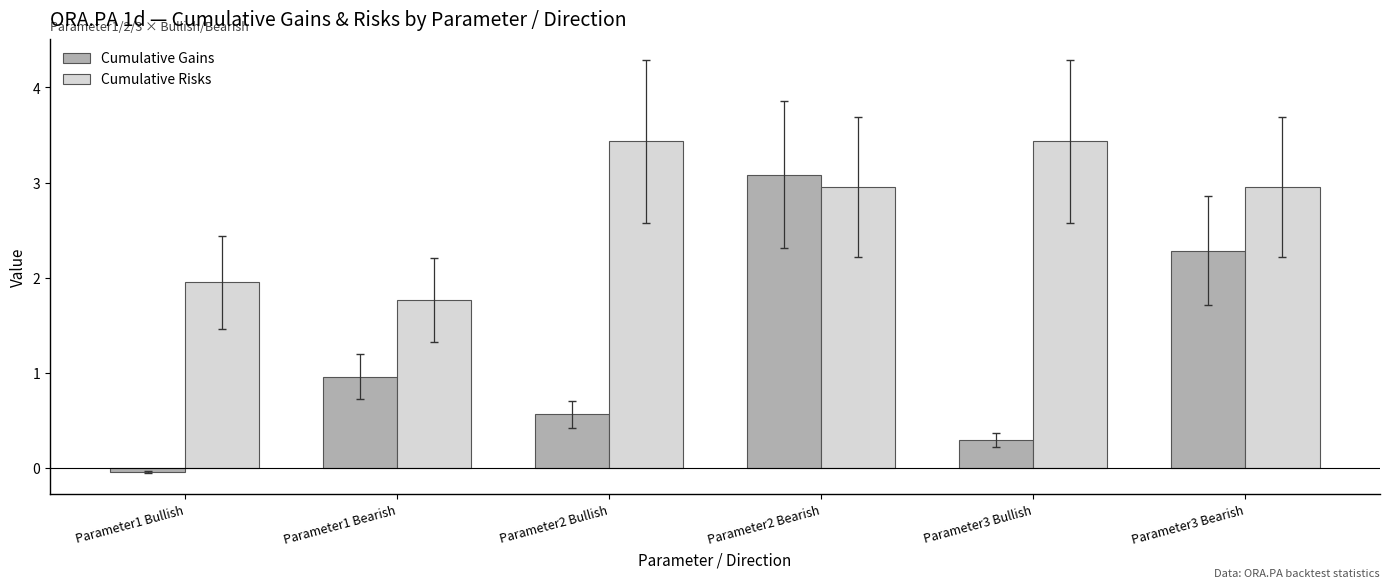

At Parameter2 Bearish, list the series in order from largest to smallest.

Cumulative Gains, Cumulative Risks